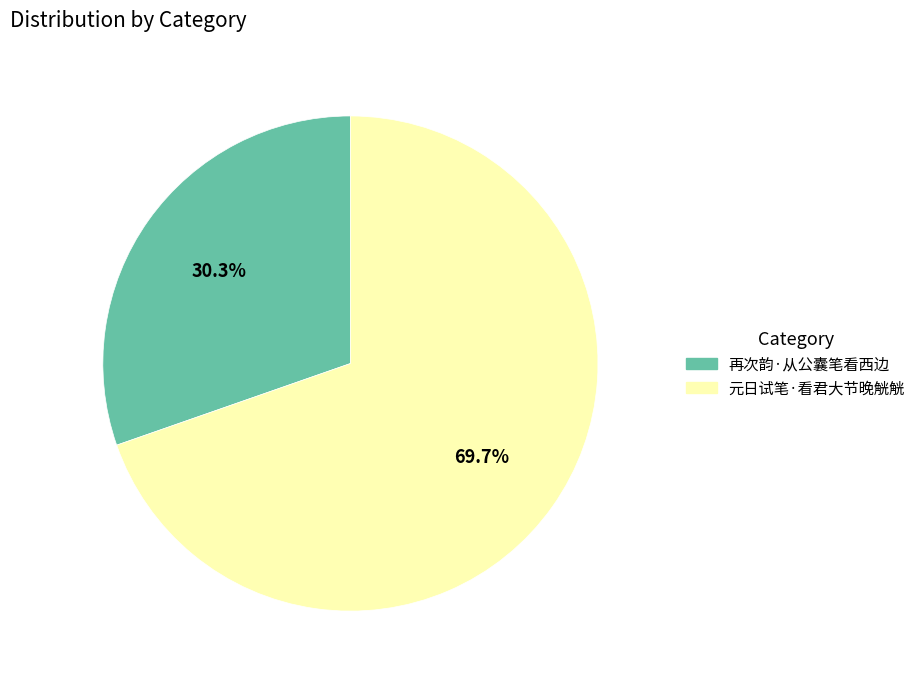

To the nearest percent, what portion does 元日试笔·看君大节晚觥觥 represent?

70%